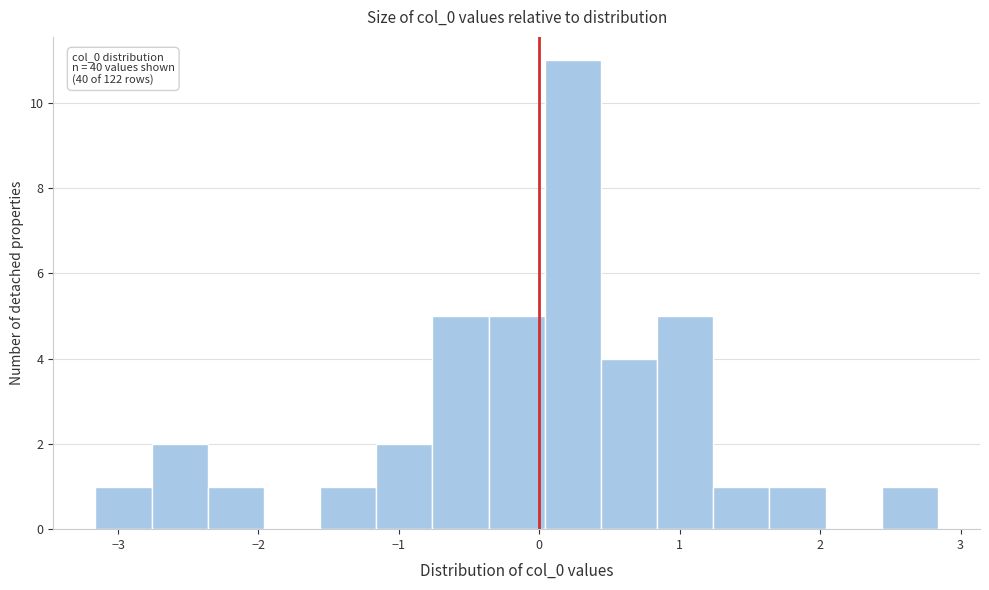

Around what value on the x-axis is the tallest bar? Give the approximate position of its centre, as read against the axis.

0.2